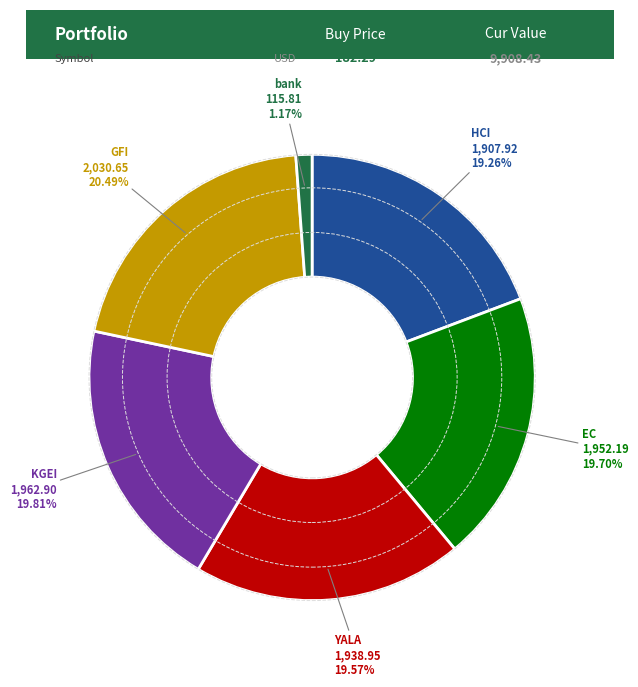

How many segments does this pie chart have?

6